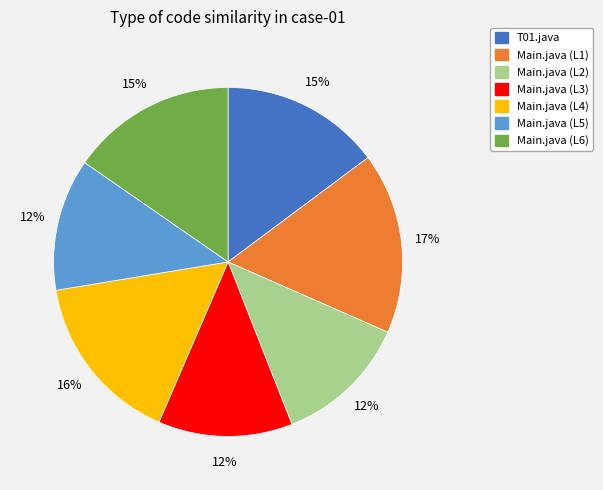

To the nearest percent, what percentage of the pie is Main.java (L3)?

12%